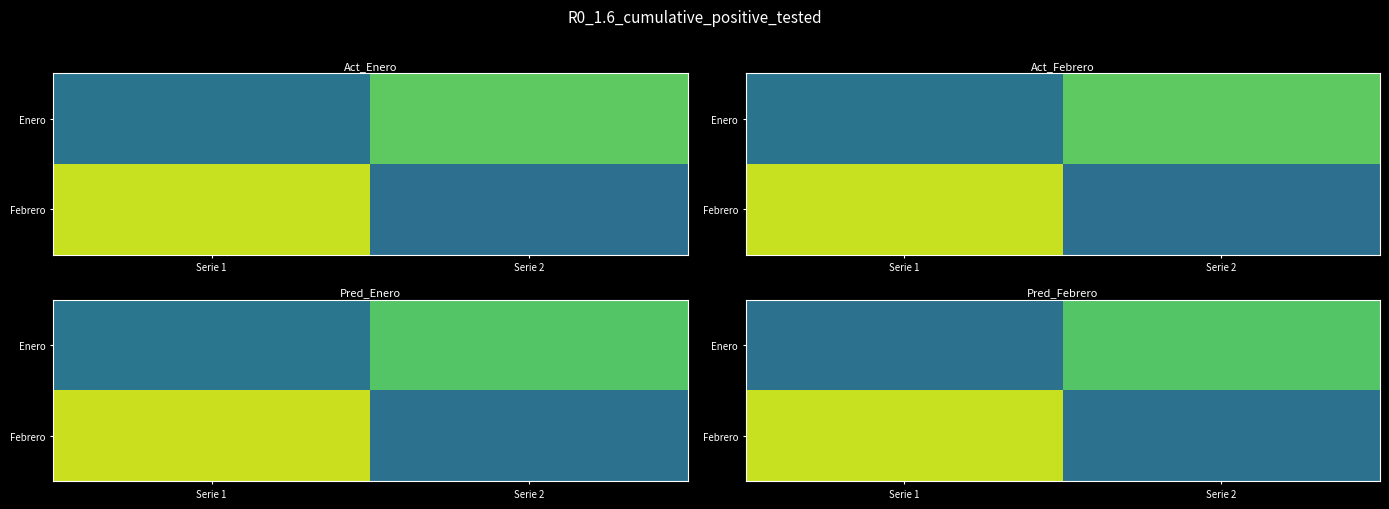

How many data points does each series have?

2